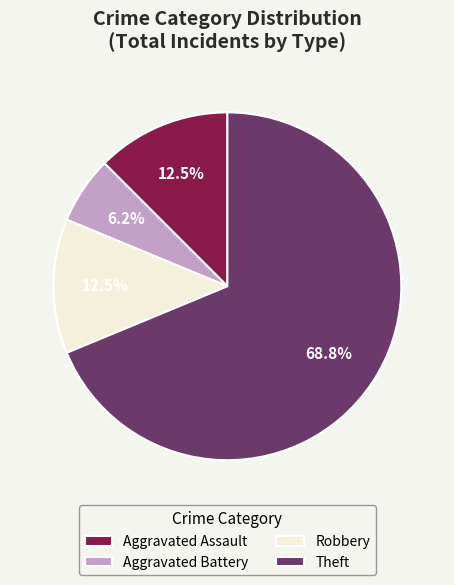

Do Aggravated Battery and Theft together represent more than half of the pie?

Yes